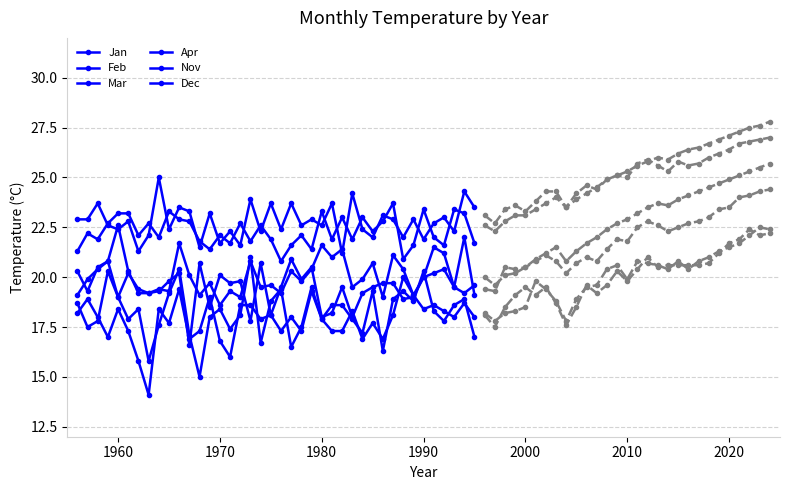

Which series ends up on top after the final intersection of Nov and Apr?

Apr